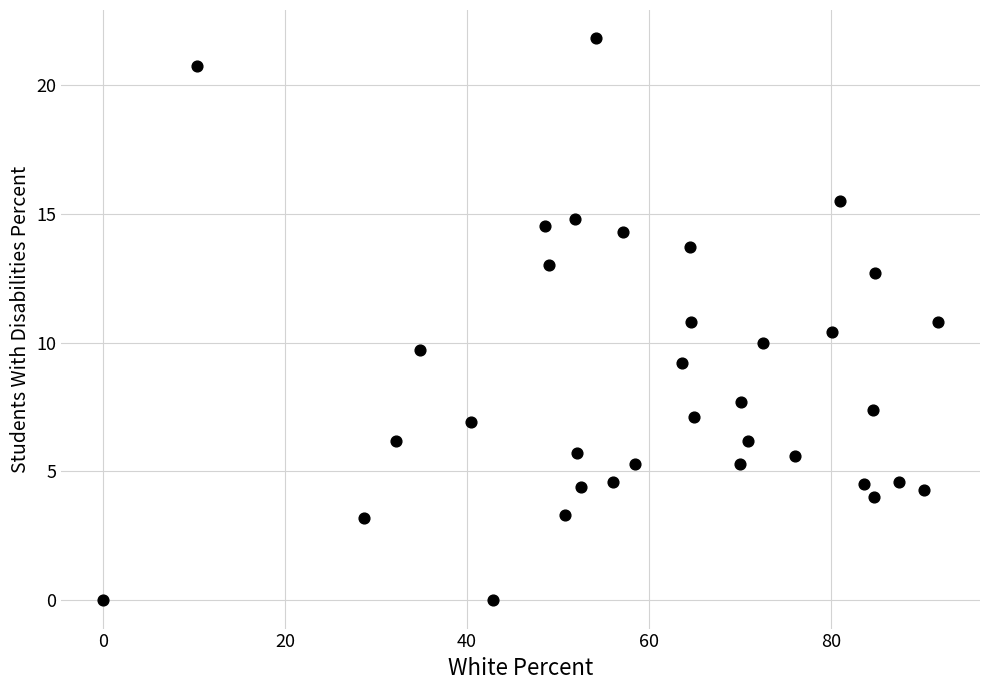

What is the range of X values (max minus min)?

91.8